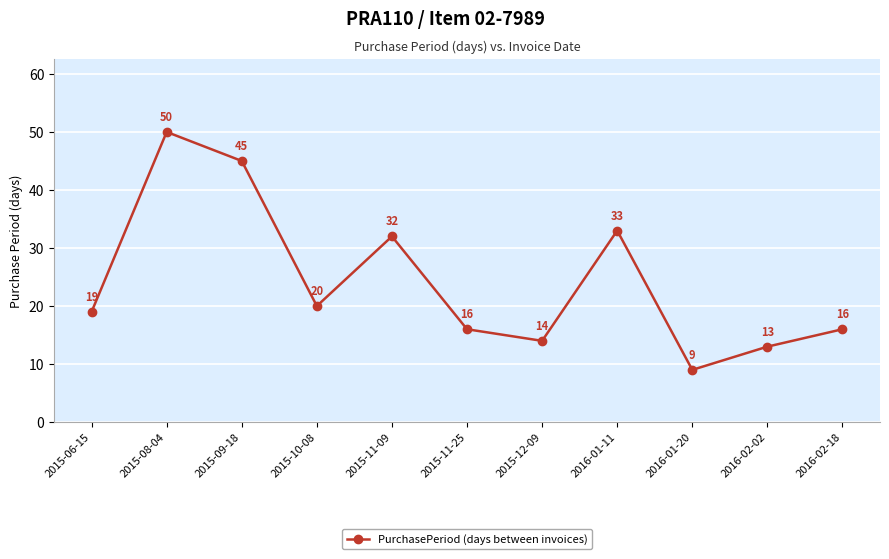

Is it true that the value at 2016-02-18 is 16?

True